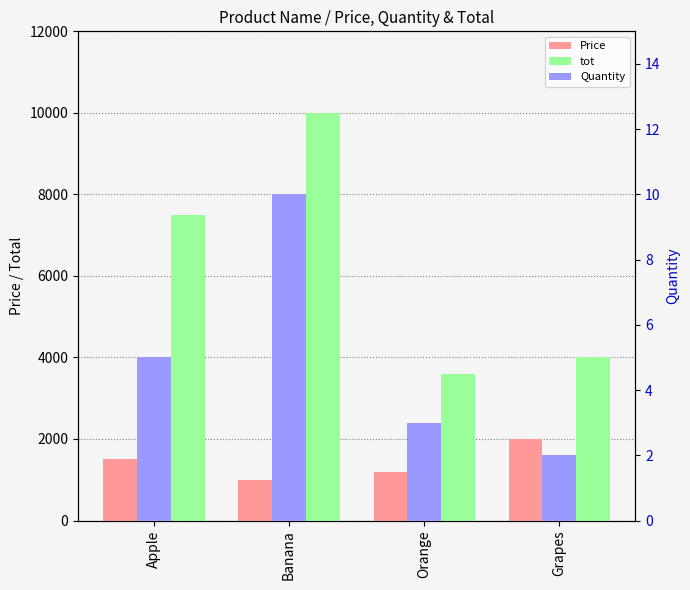

What is the minimum value for Price?

1000